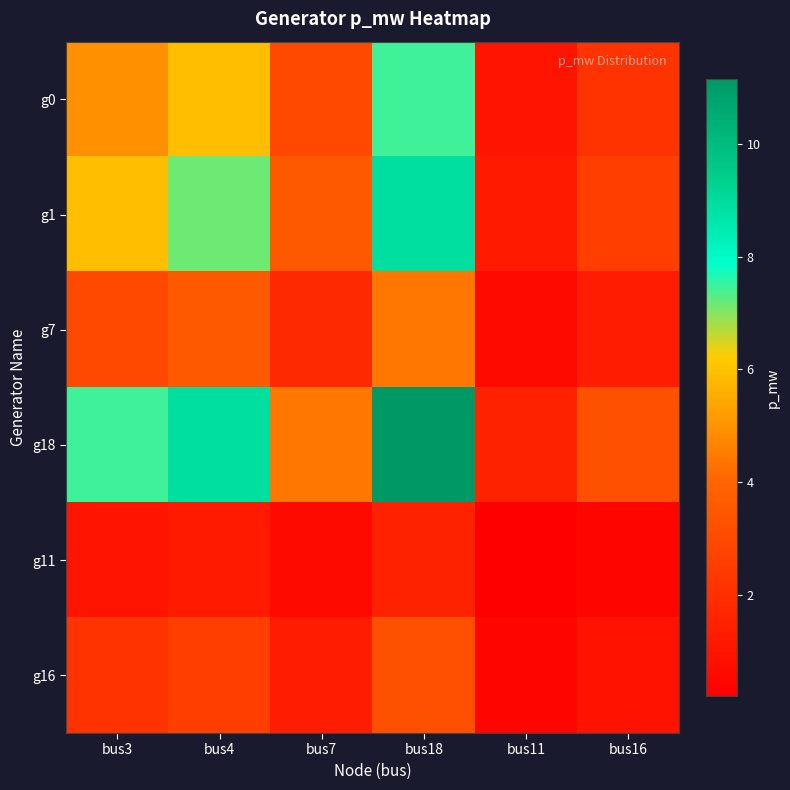

List the series in order of their peak value, lowest first.

g11, g16, g7, g0, g1, g18